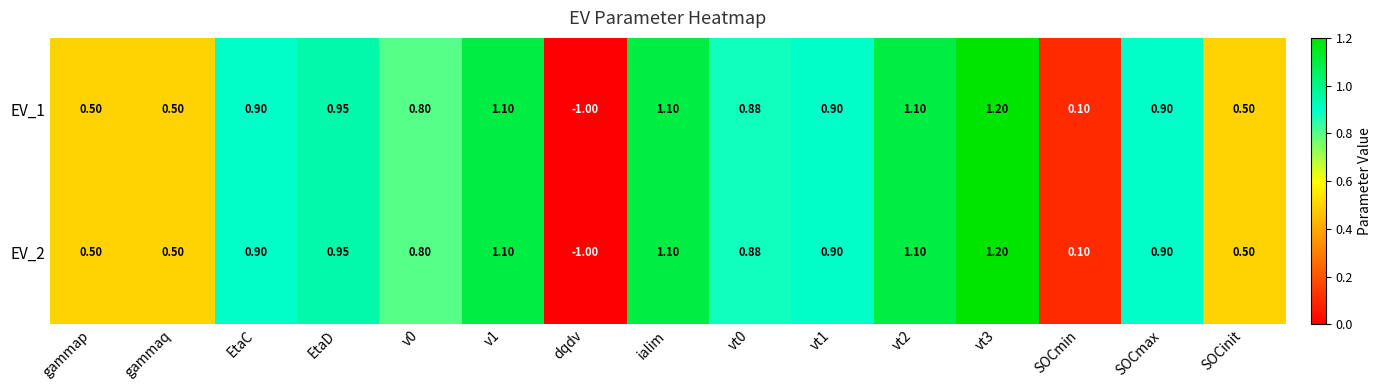

How many negative values does the EV_2 series have?

1